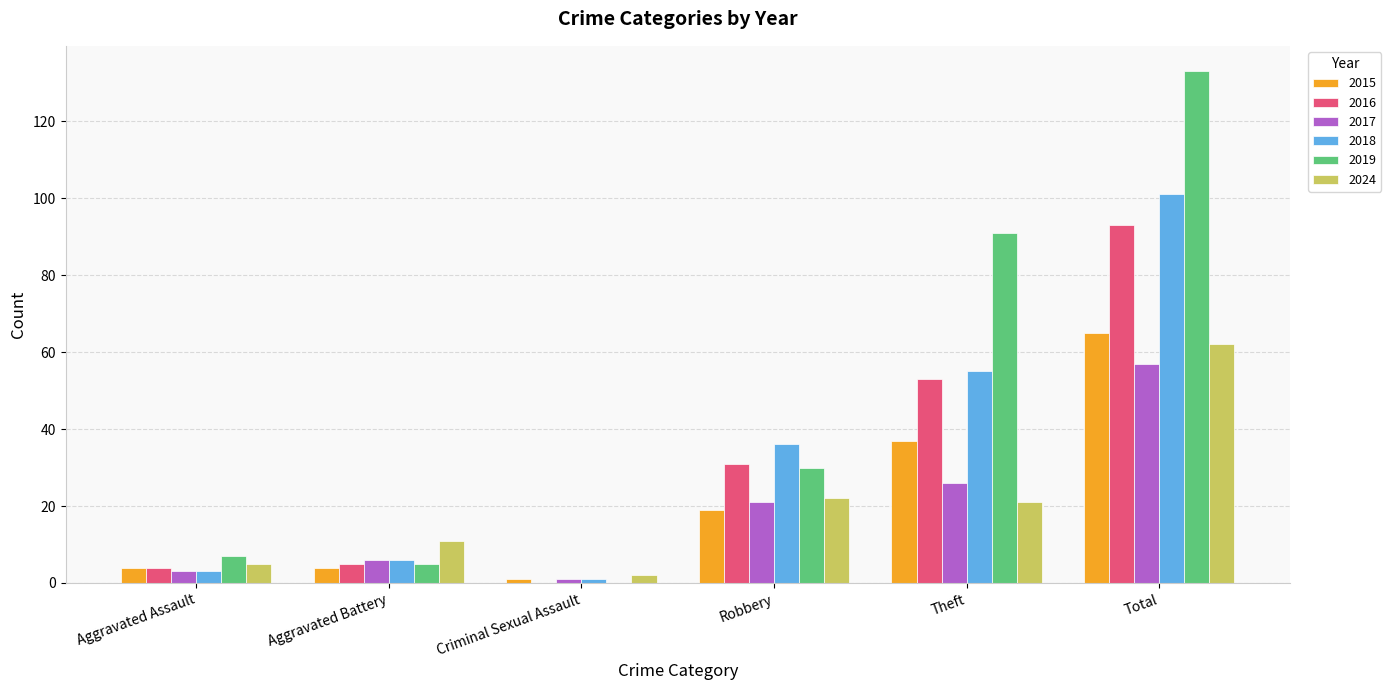

Between Aggravated Battery and Robbery, which series saw the biggest shift?

2018